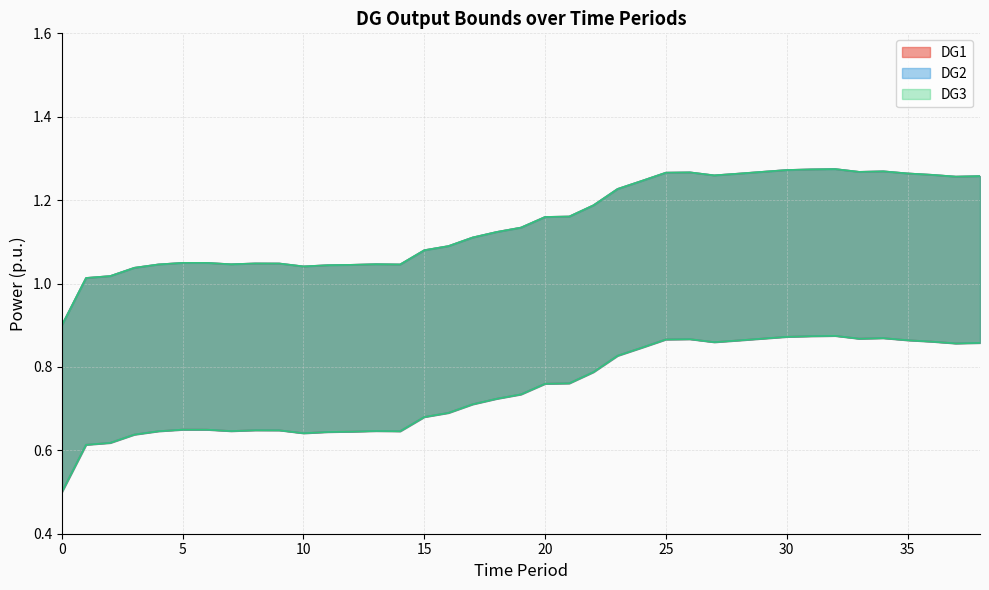

Where is the first local maximum for DG3_lower?

5